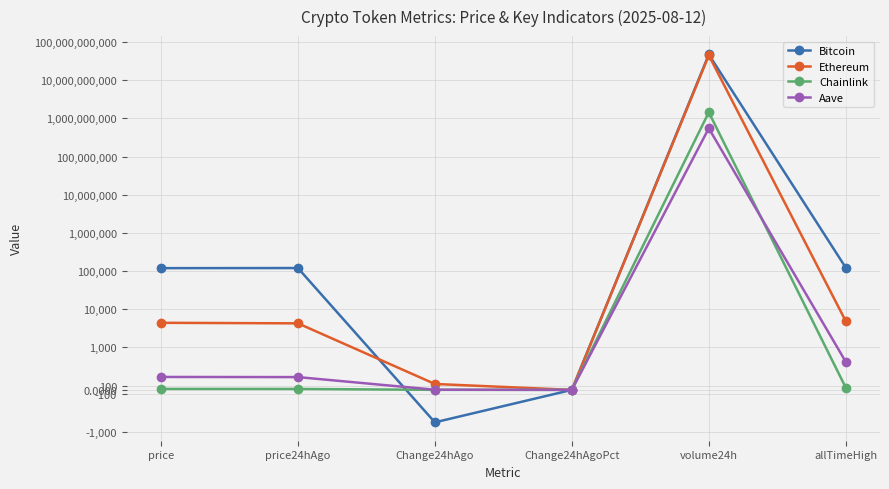

Read the Chainlink value at Change24hAgo.

0.8